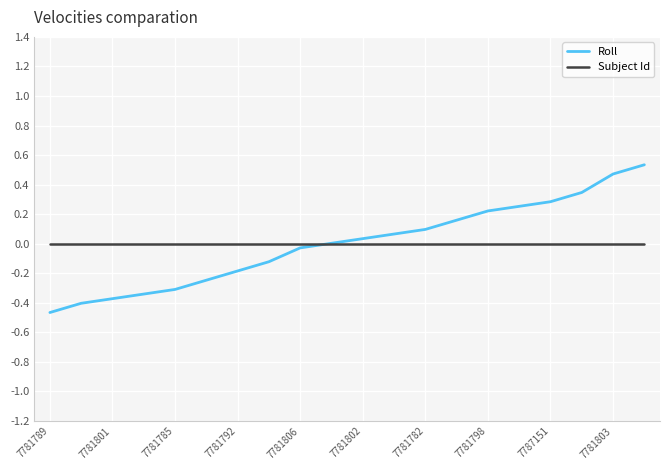

How many lines are shown in the chart?

2